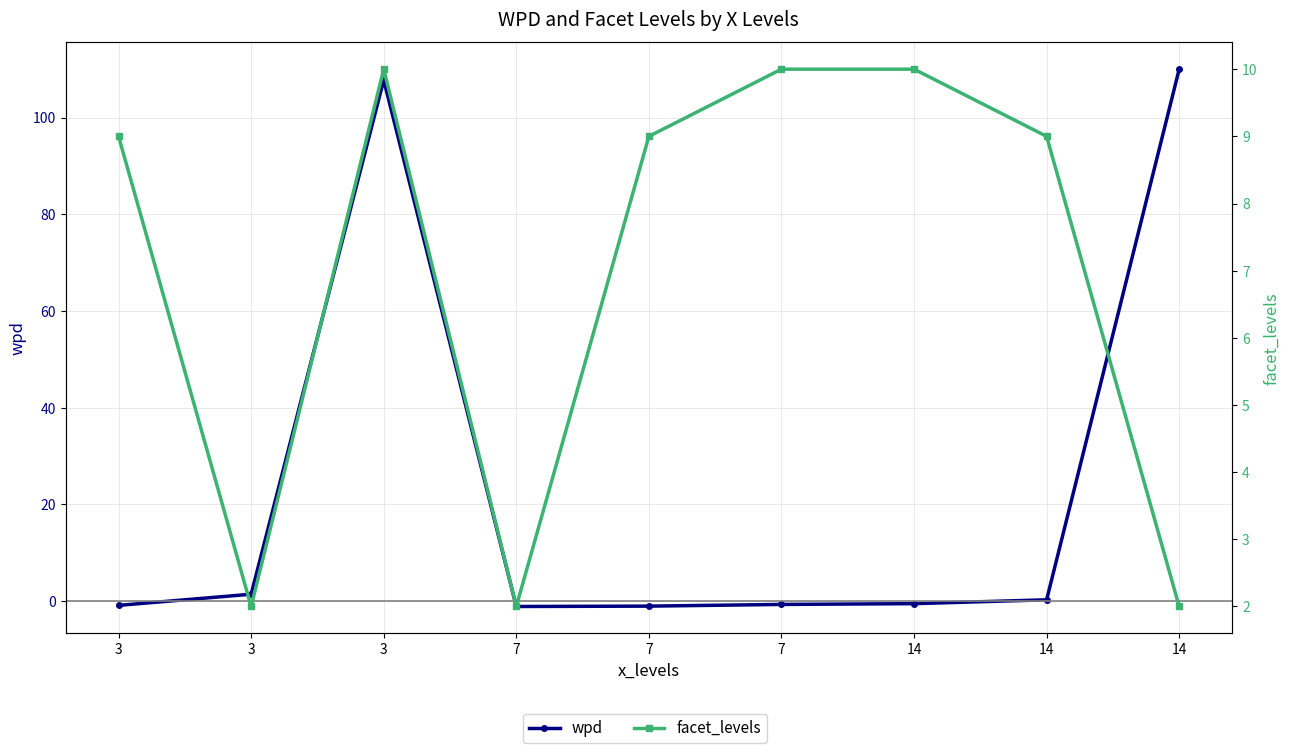

What is the difference between the maximum and second lowest values in the facet_levels series?

8.0